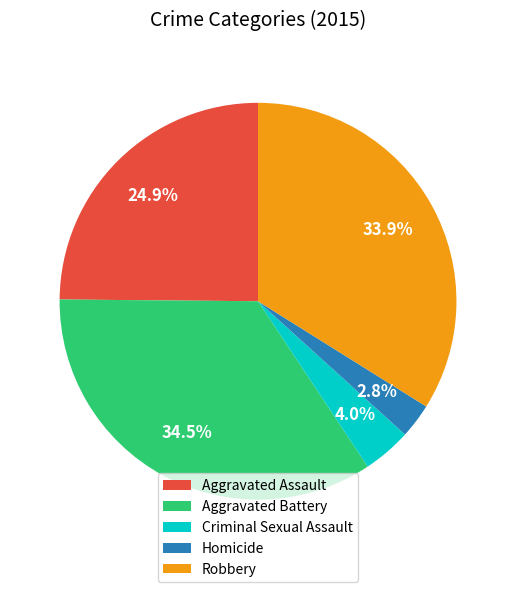

What is the ratio of the value at Criminal Sexual Assault to the value at Homicide?

1.4